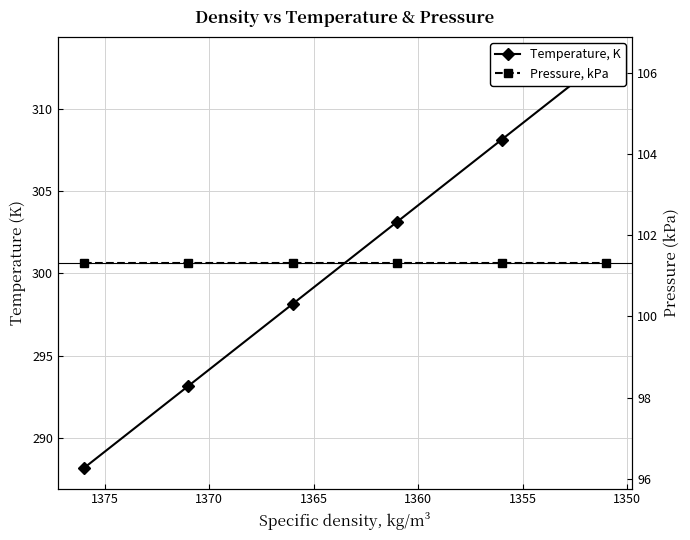

Count the number of categories in the chart.

6